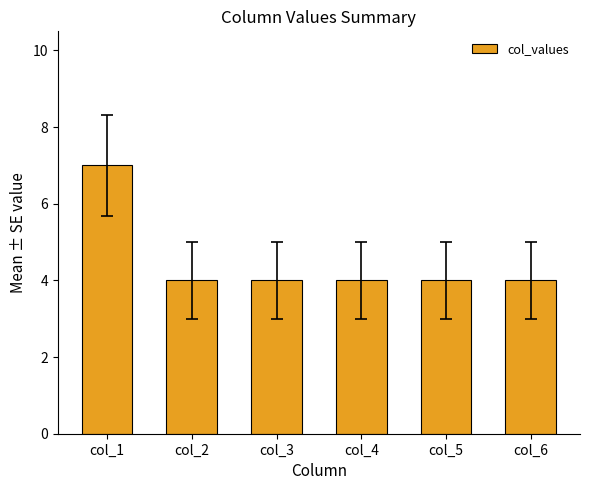

At which category does the chart reach its peak across all series?

col_1